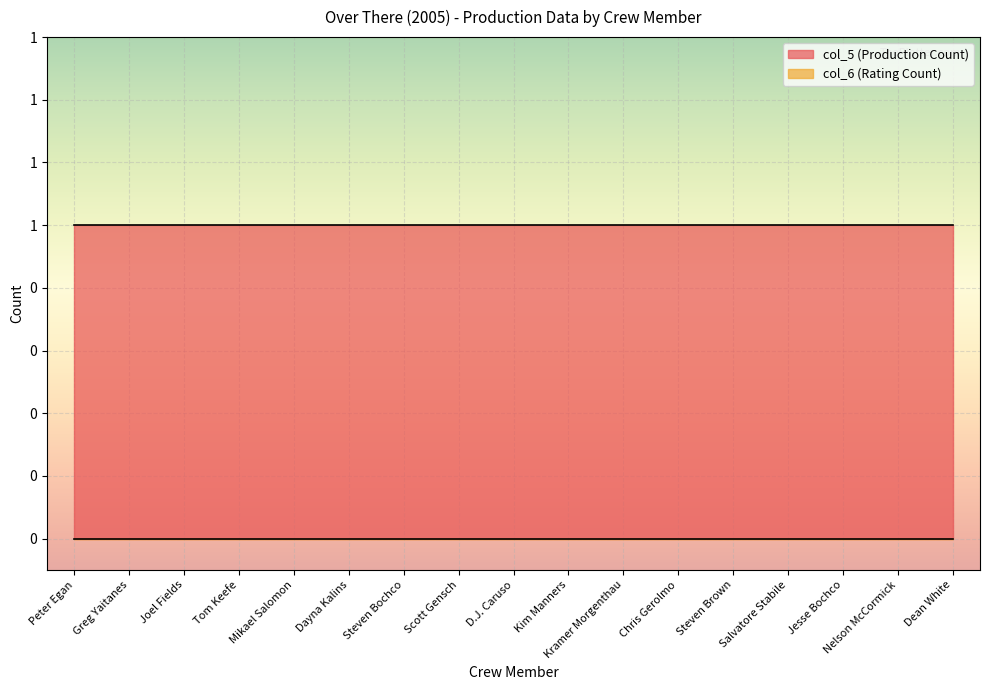

Which series has the largest total across all categories?

col_5 (Production Count)